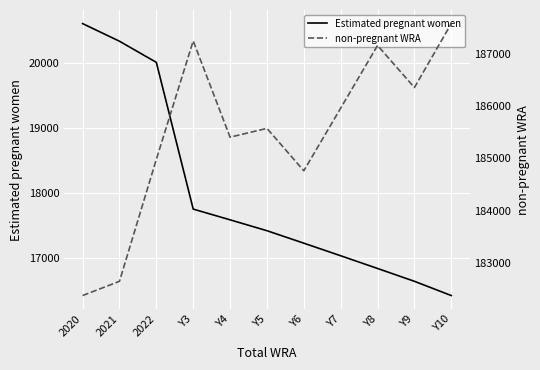

What is the approximate value of non-pregnant WRA at Y3?

187241.6